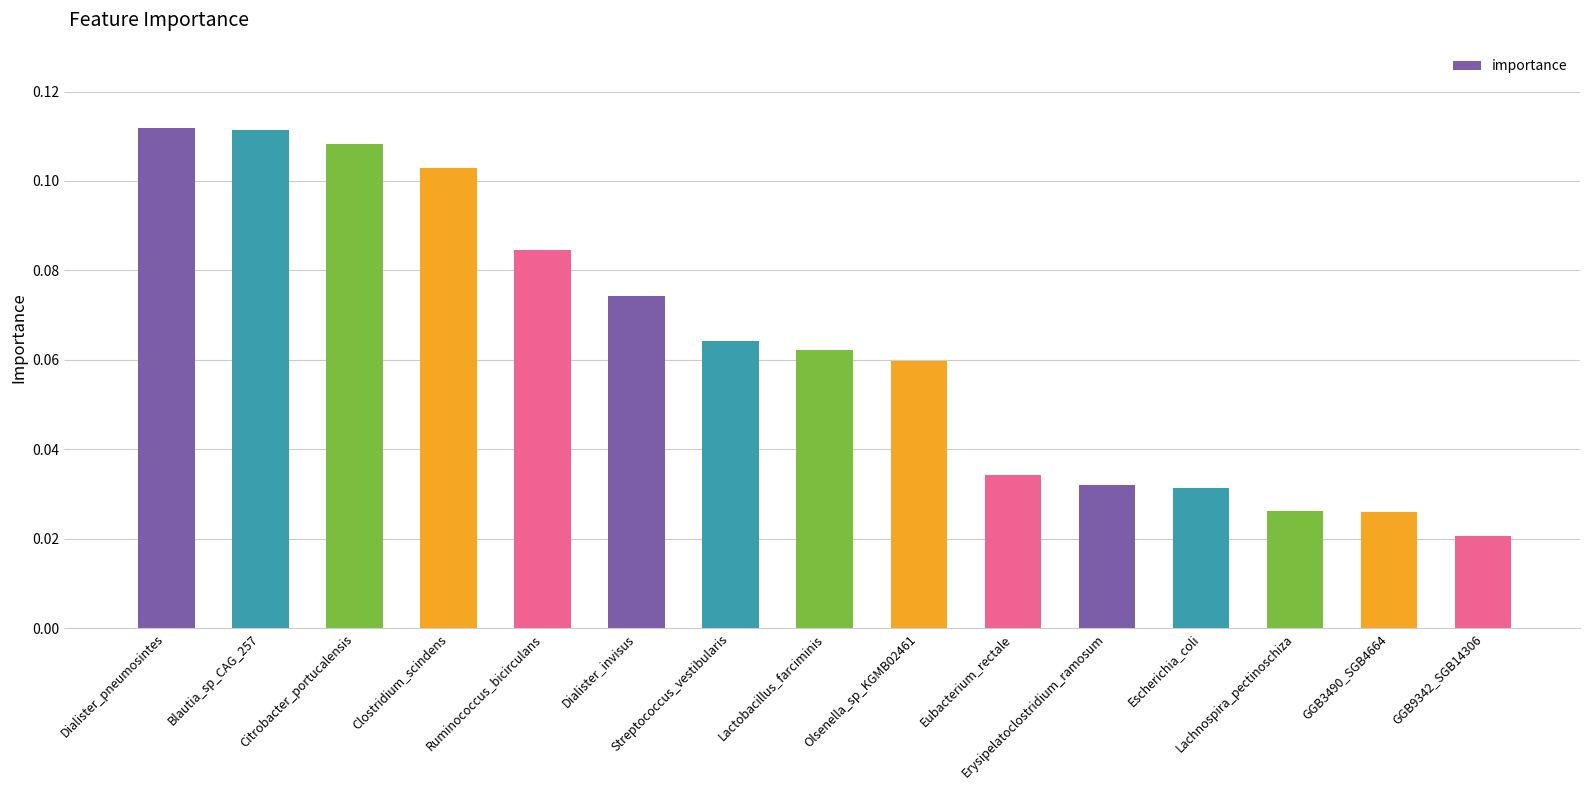

The chart shows a value of 0.0 at Blautia_sp_CAG_257. True or false?

False